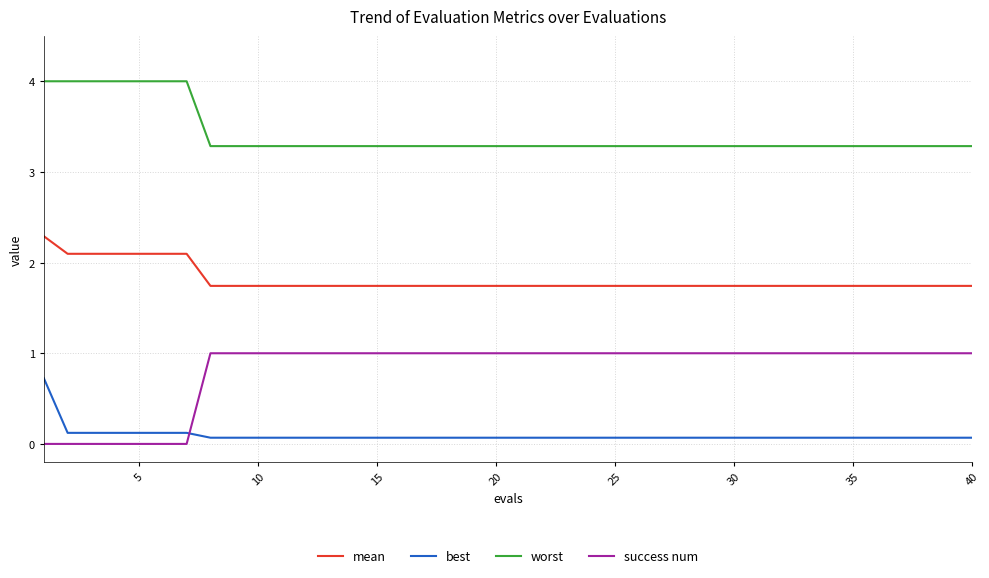

List the series in order of their peak value, highest first.

worst, mean, success num, best